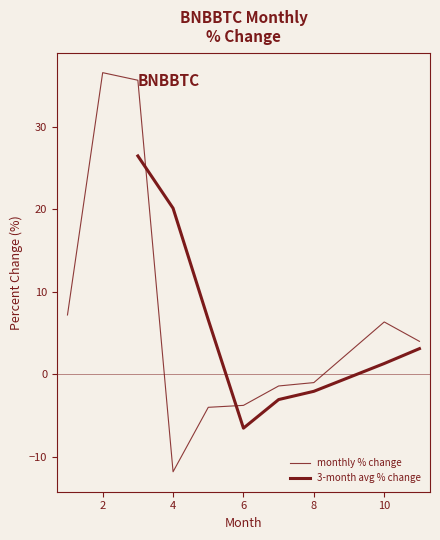

True or false: the data has more than 0 interior local peaks.

True